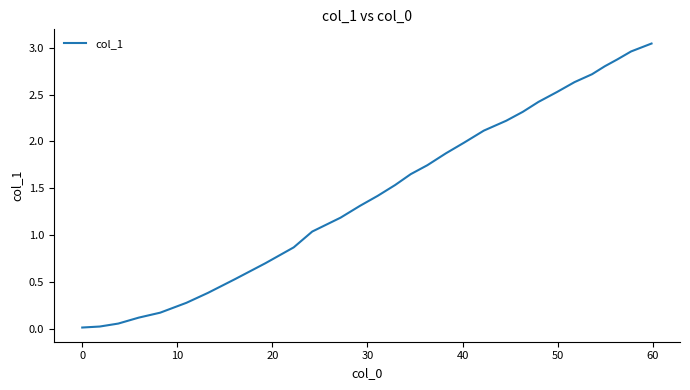

True or false: there are more than 1 points higher than both neighbors.

False